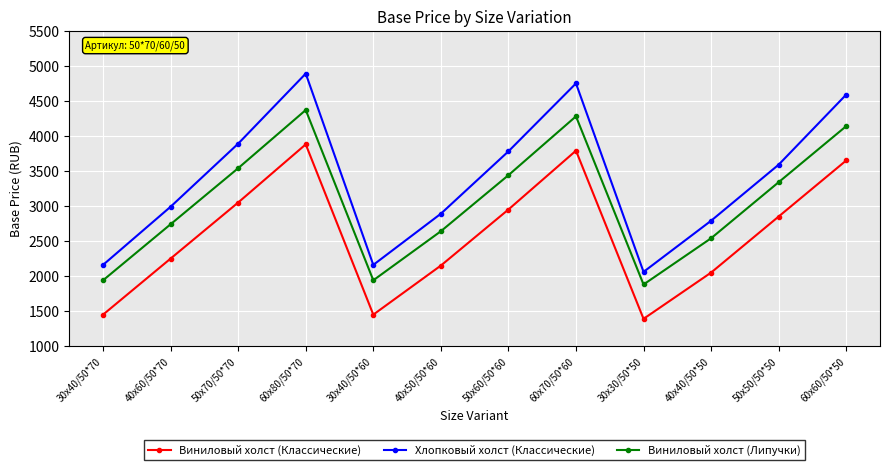

True or false: Виниловый холст (Липучки) and Виниловый холст (Классические) cross at least once.

False